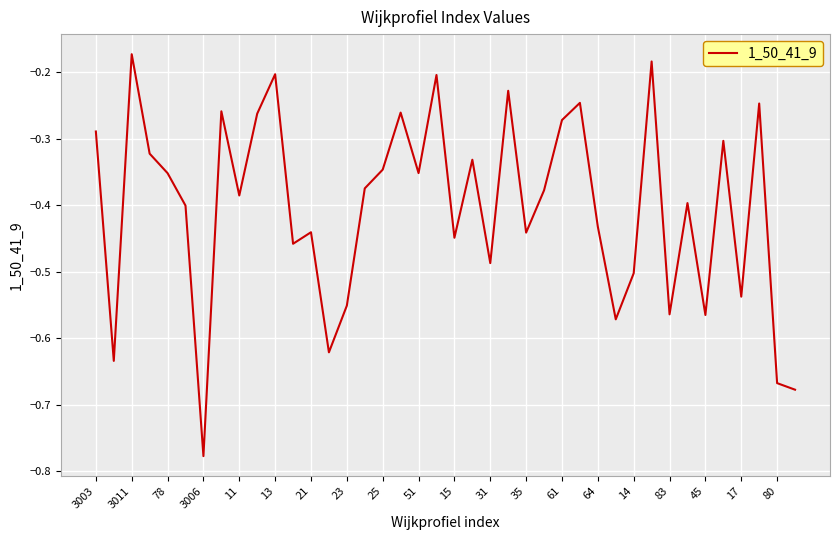

What is the difference between the maximum and minimum values?

0.6